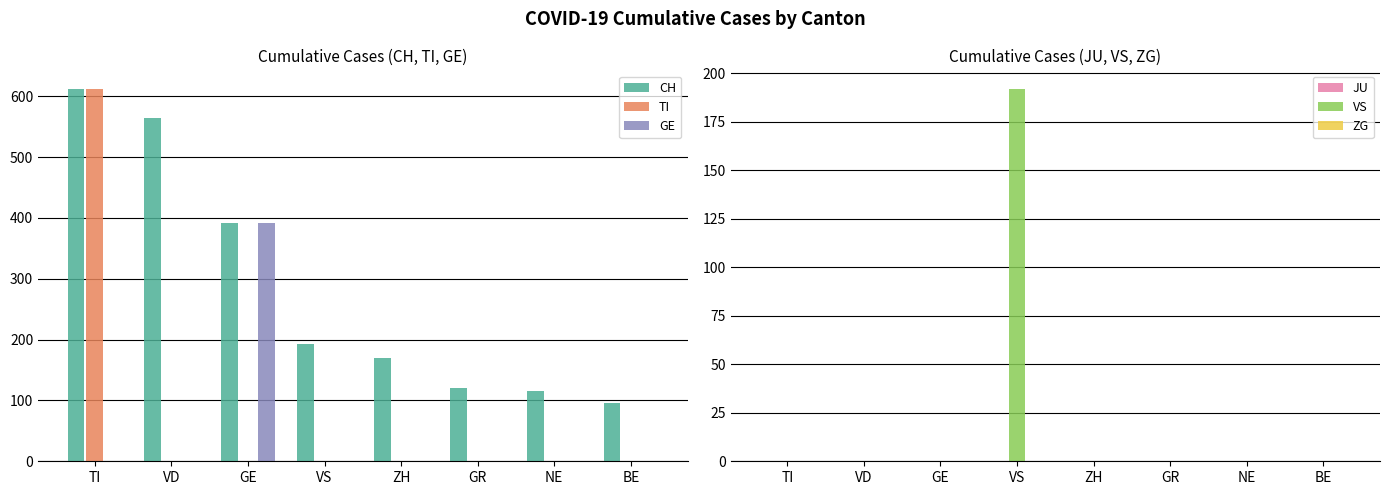

At which category does the chart reach its peak across all series?

TI